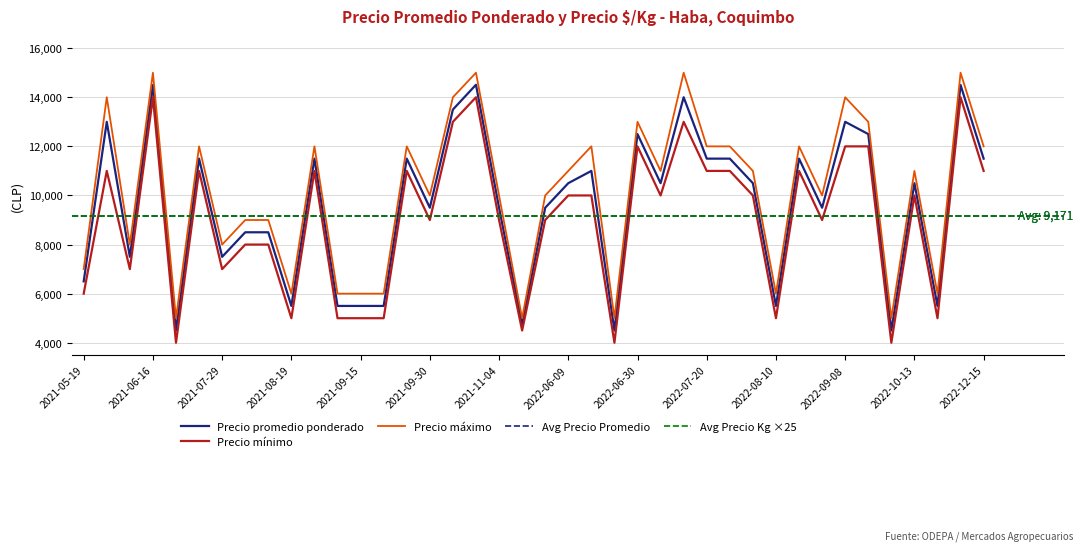

The value of Precio mínimo at 2021-09-15 is 5000. True or false?

True